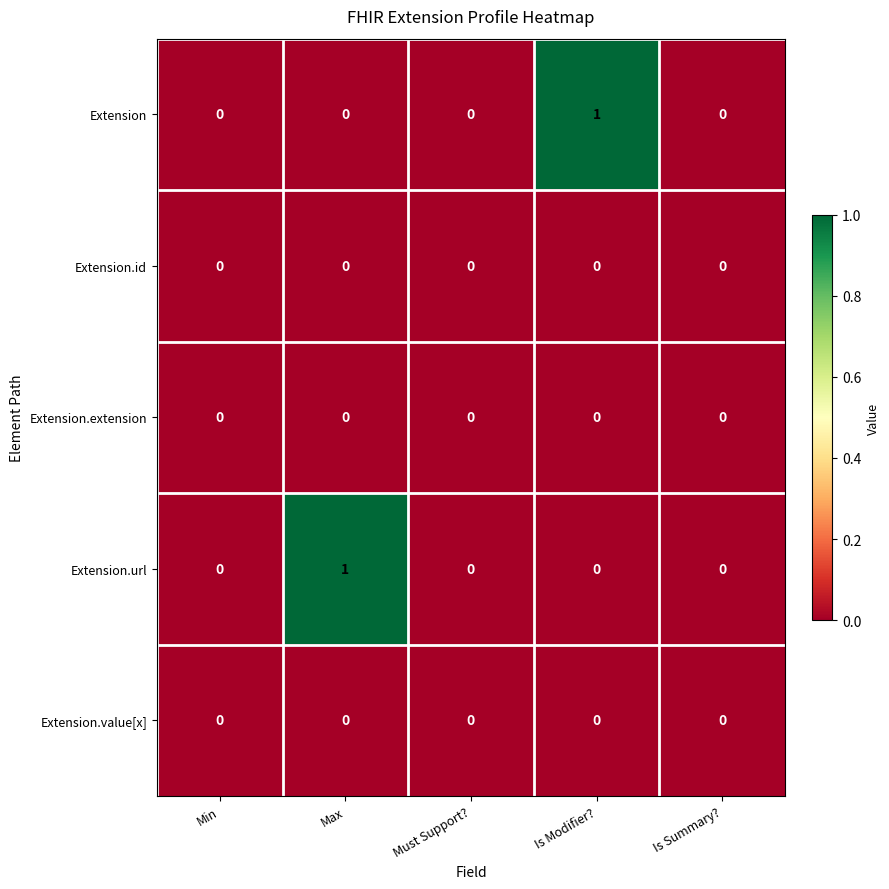

Which category has the highest value in the Extension.url series?

Max